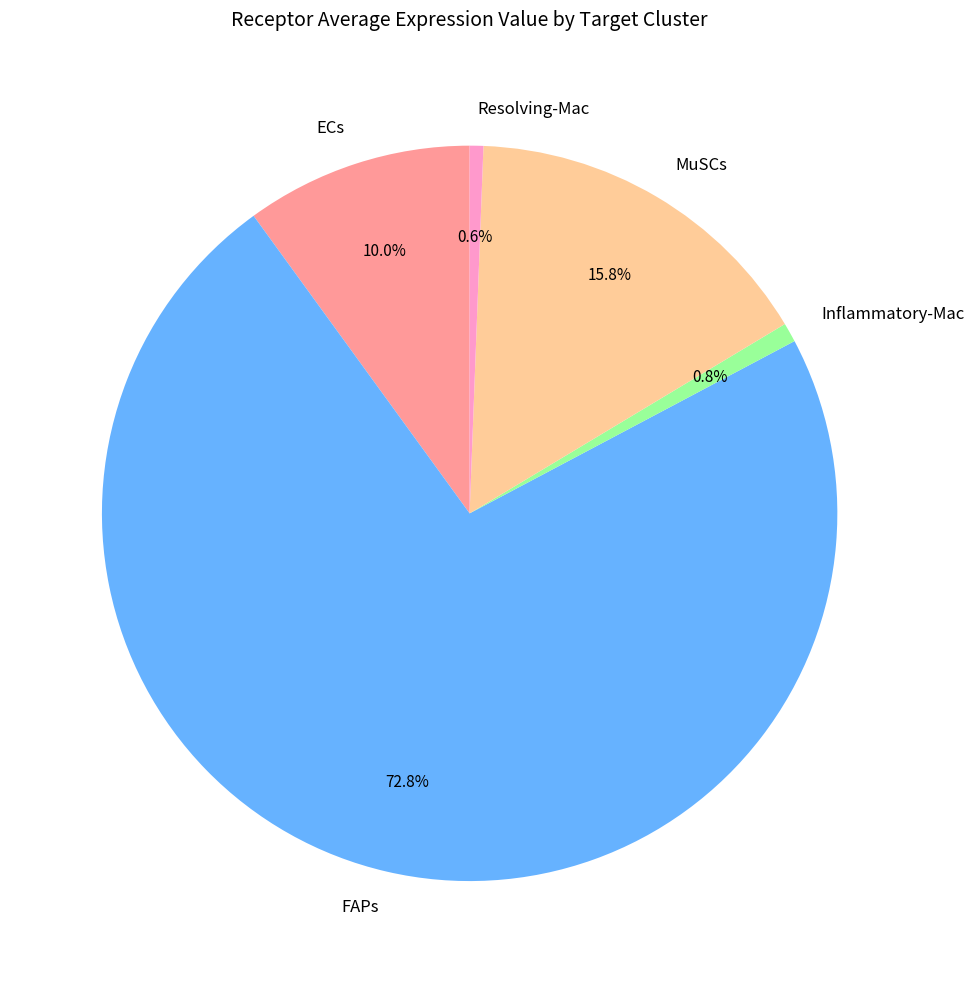

To the nearest percent, what is the difference between the ECs and Inflammatory-Mac slice percentages?

9%